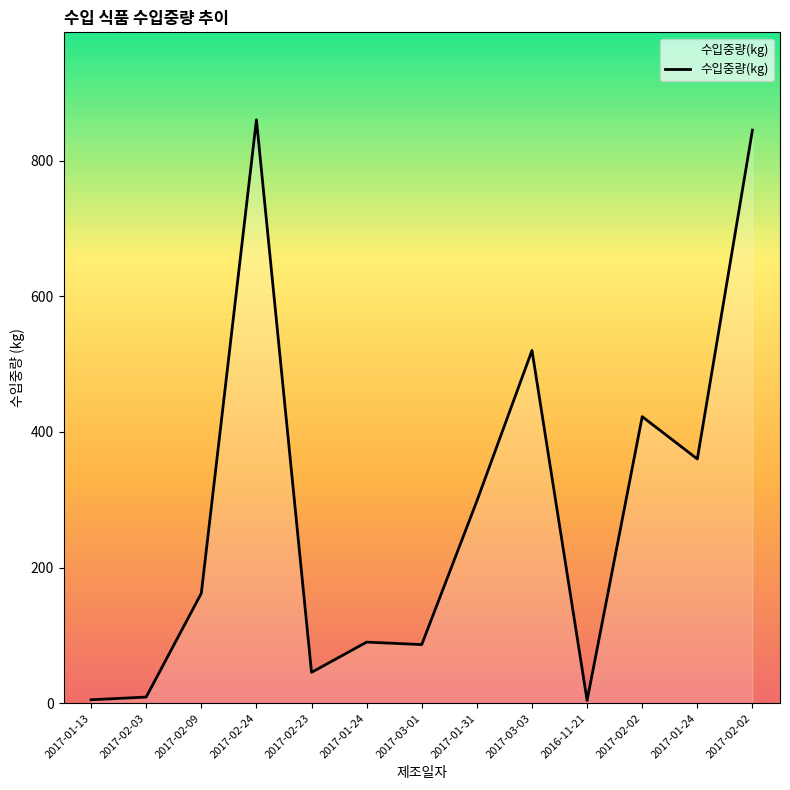

What is the maximum value shown in the chart?

860.0